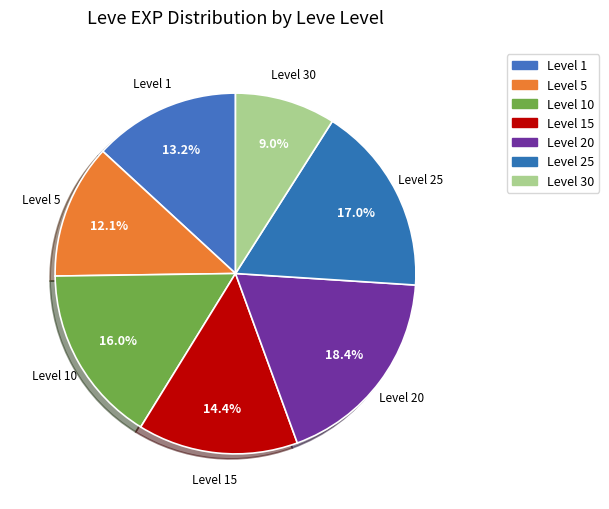

Combined, do Level 5 and Level 25 account for over 50%?

No